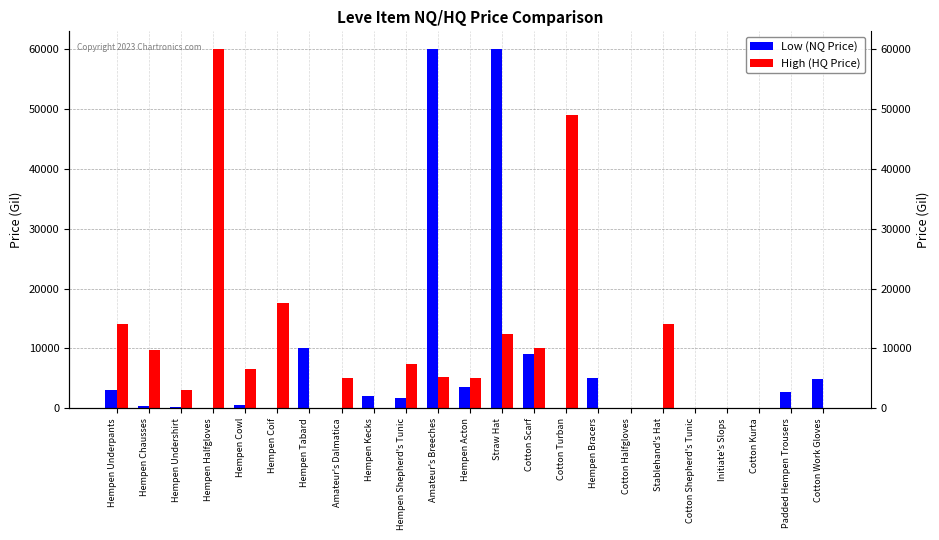

Reading left to right, extract all data points from this chart.

Low (NQ Price): Hempen Underpants=3000.0	Hempen Chausses=433.3	Hempen Undershirt=200.0	Hempen Halfgloves=0.0	Hempen Cowl=525.0	Hempen Coif=0.0	Hempen Tabard=10000.0	Amateur's Dalmatica=0.0	Hempen Kecks=2000.0	Hempen Shepherd's Tunic=1666.7	Amateur's Breeches=60000.0	Hempen Acton=3625.5	Straw Hat=60000.0	Cotton Scarf=9000.0	Cotton Turban=0.0	Hempen Bracers=4998.0	Cotton Halfgloves=0.0	Stablehand's Hat=0.0	Cotton Shepherd's Tunic=0.0	Initiate's Slops=0.0	Cotton Kurta=0.0	Padded Hempen Trousers=2720.0	Cotton Work Gloves=4950.0
High (HQ Price): Hempen Underpants=14167.2	Hempen Chausses=9800.0	Hempen Undershirt=3000.0	Hempen Halfgloves=60000.0	Hempen Cowl=6503.0	Hempen Coif=17533.3	Hempen Tabard=0.0	Amateur's Dalmatica=5000.0	Hempen Kecks=0.0	Hempen Shepherd's Tunic=7400.0	Amateur's Breeches=5253.5	Hempen Acton=5000.0	Straw Hat=12400.0	Cotton Scarf=10000.0	Cotton Turban=49000.0	Hempen Bracers=0.0	Cotton Halfgloves=0.0	Stablehand's Hat=14150.0	Cotton Shepherd's Tunic=0.0	Initiate's Slops=0.0	Cotton Kurta=13.0	Padded Hempen Trousers=0.0	Cotton Work Gloves=0.0